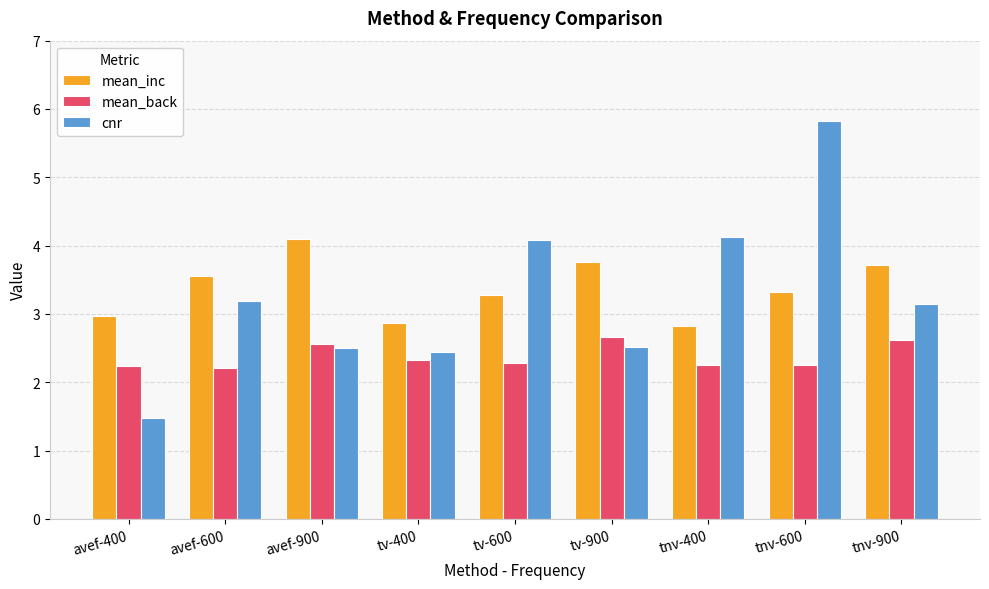

How many categories are shown in the chart?

9